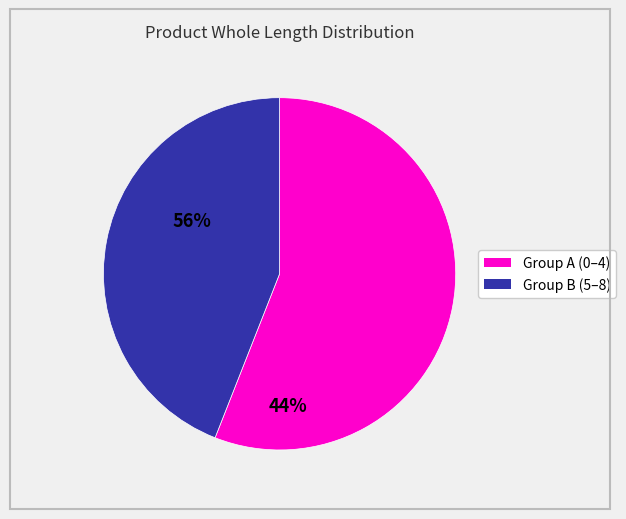

Is there a majority slice in this chart?

Yes